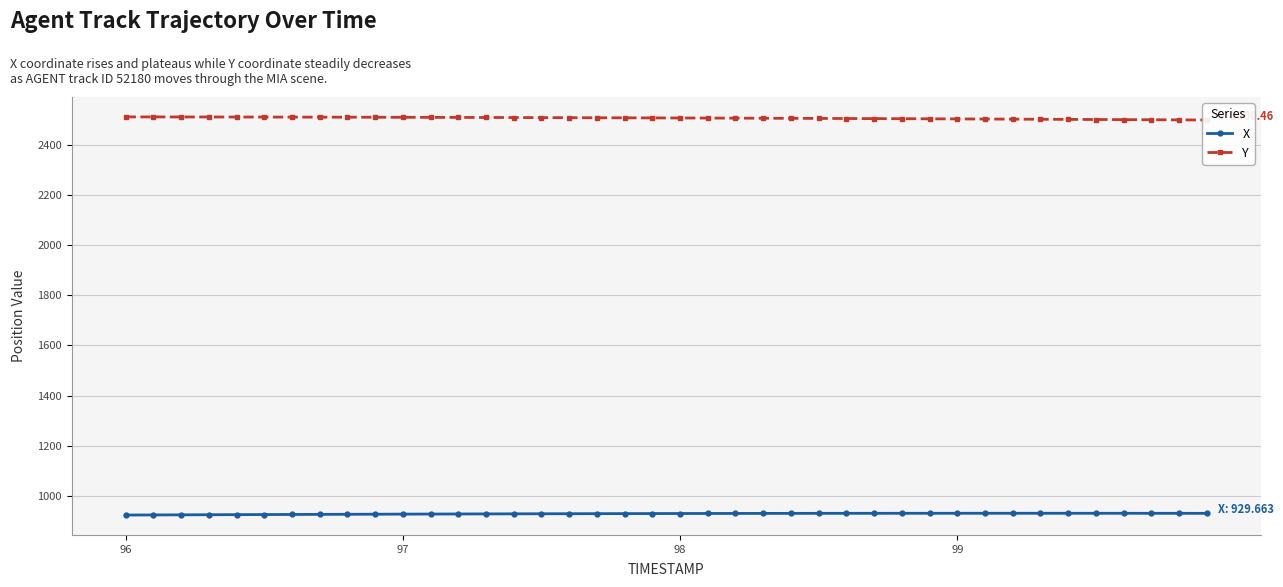

Reading right to left, what are all the values shown in this chart?

X: 929.7	929.7	929.8	929.8	929.9	929.9	929.9	929.9	929.9	929.9	929.9	929.8	929.8	929.7	929.6	929.5	929.4	929.3	929.1	929.0	928.8	928.6	928.4	928.2	927.9	927.7	927.4	927.1	926.8	926.5	926.2	925.9	925.5	925.2	924.8	924.4	924.1	923.7	923.3	922.9
Y: 2500.5	2501.0	2501.5	2502.0	2502.5	2503.0	2503.4	2503.9	2504.3	2504.8	2505.2	2505.6	2506.0	2506.4	2506.8	2507.2	2507.5	2507.9	2508.2	2508.5	2508.8	2509.1	2509.4	2509.7	2510.0	2510.3	2510.5	2510.8	2511.0	2511.2	2511.5	2511.7	2511.9	2512.0	2512.2	2512.4	2512.5	2512.6	2512.7	2512.8